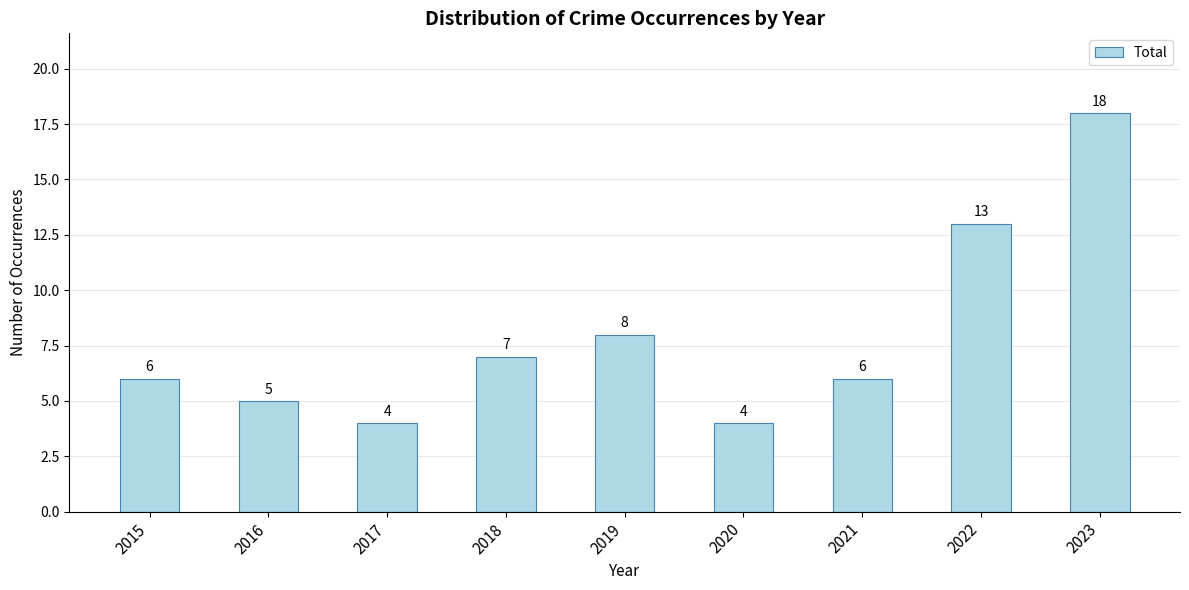

What is the minimum value shown in the chart?

4